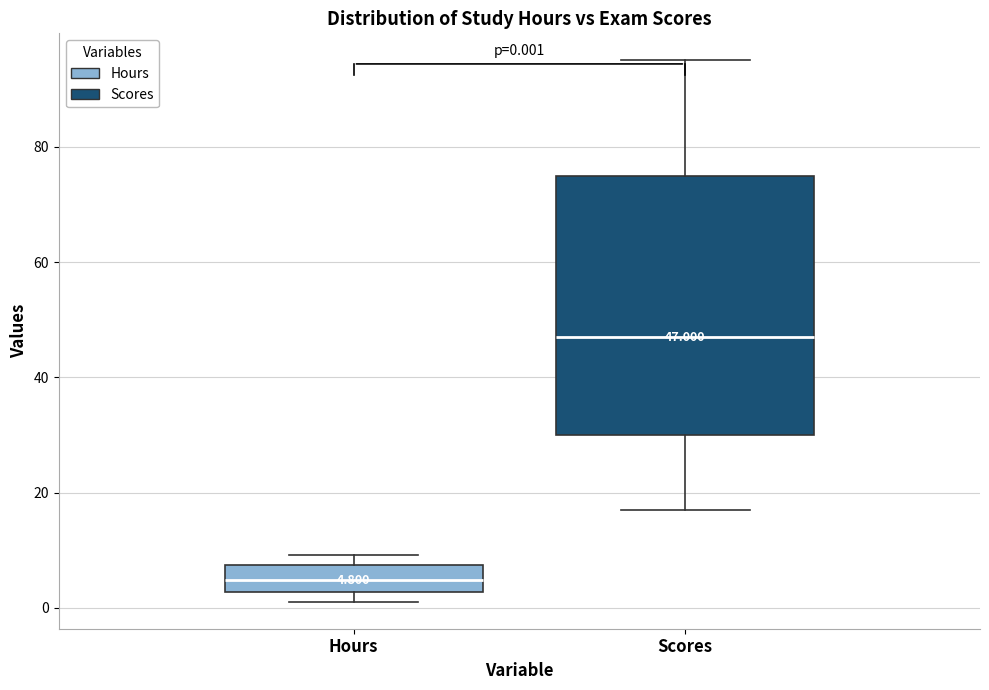

Which box has the highest median line?

Scores